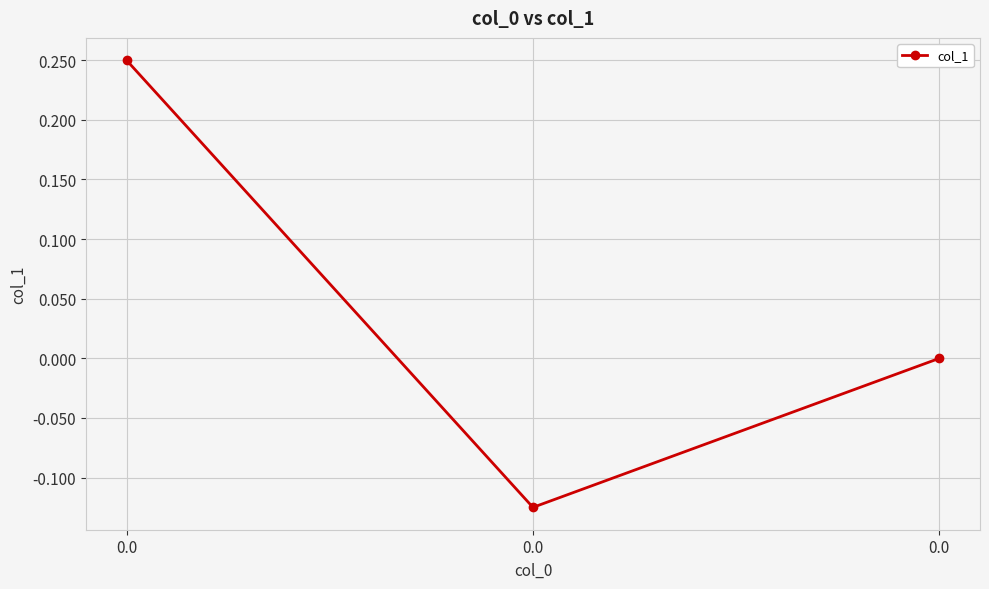

What is the minimum value shown in the chart?

-0.1